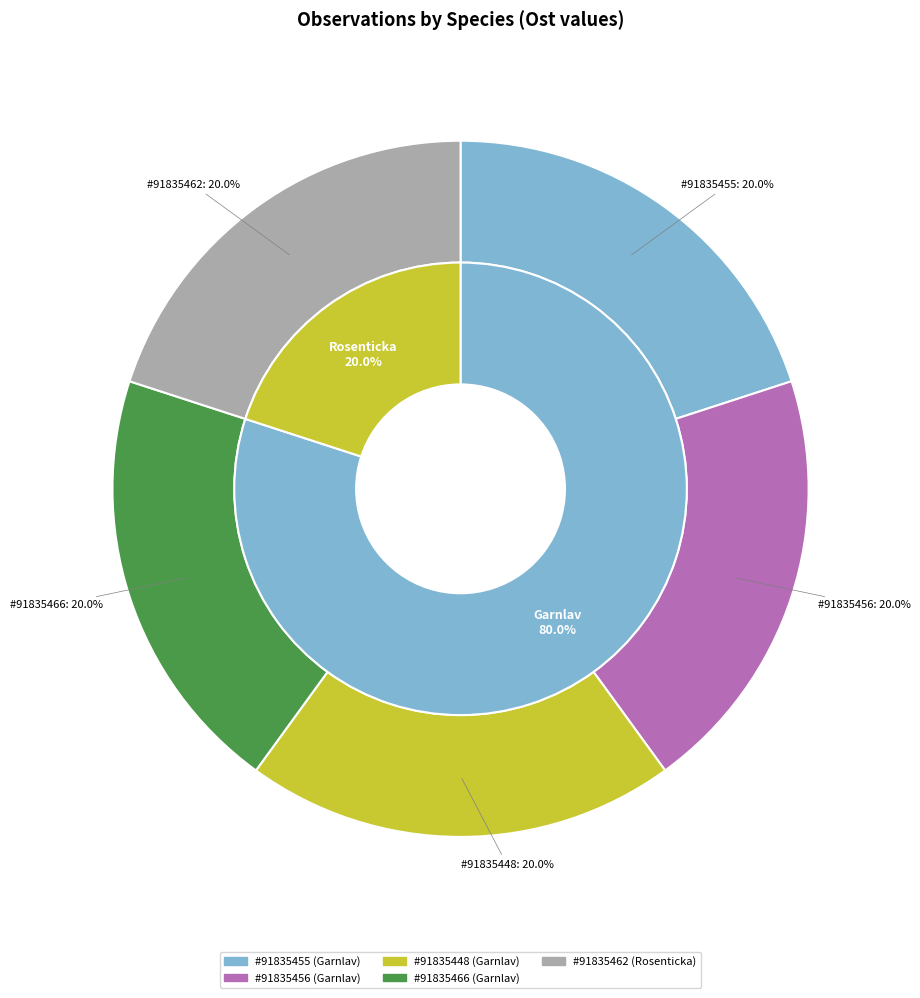

What percentage is the 91835455 slice, to the nearest percent?

20%